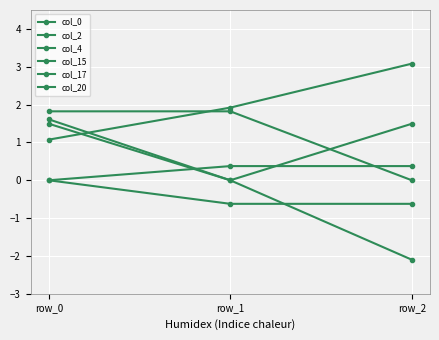

Is this an area chart (filled region under the line)?

No